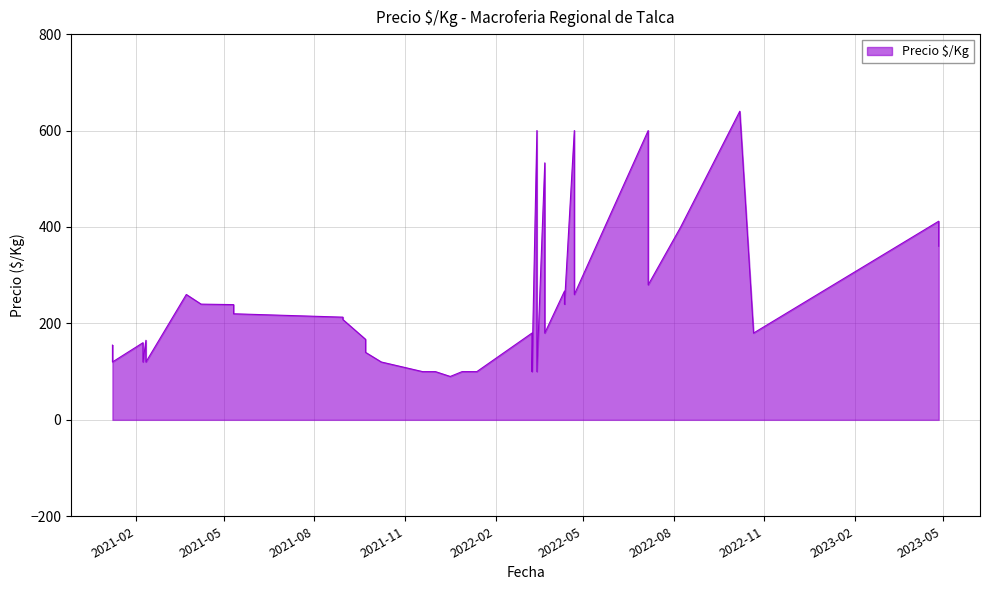

What is the ratio of the value at 2021-05-11 to the value at 2022-10-07?

0.4